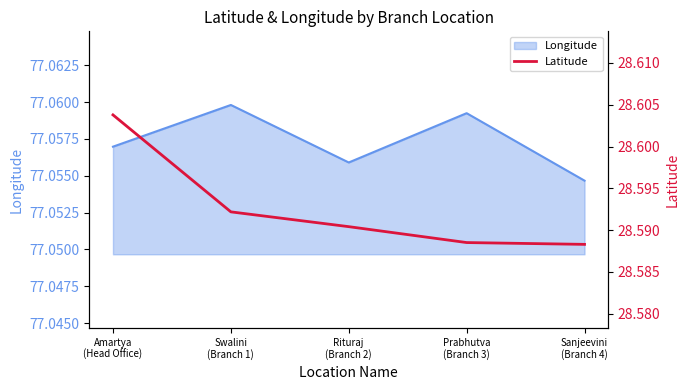

True or false: there are more than 2 points higher than both neighbors.

False